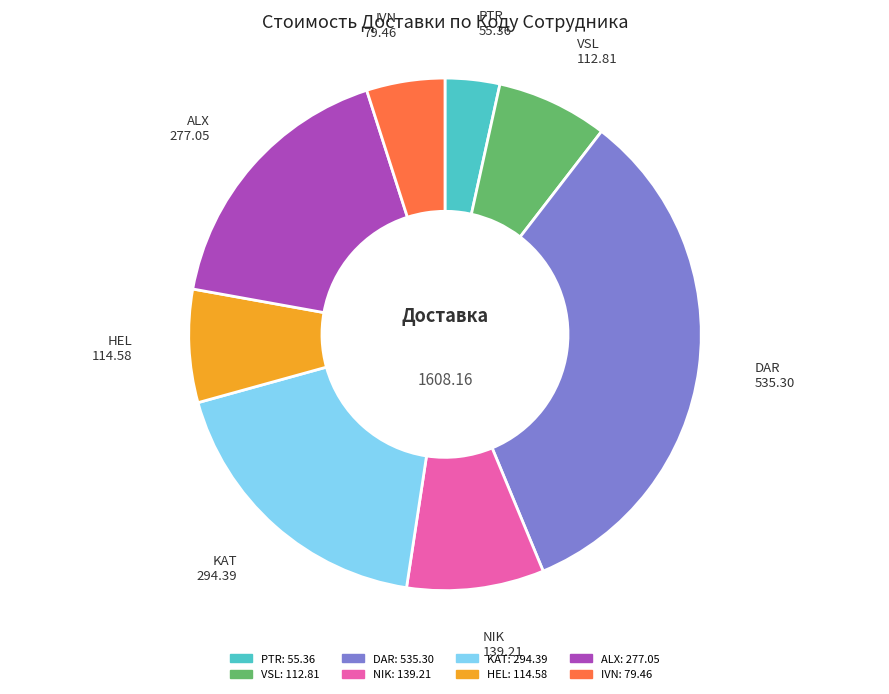

How many segments does this pie chart have?

8